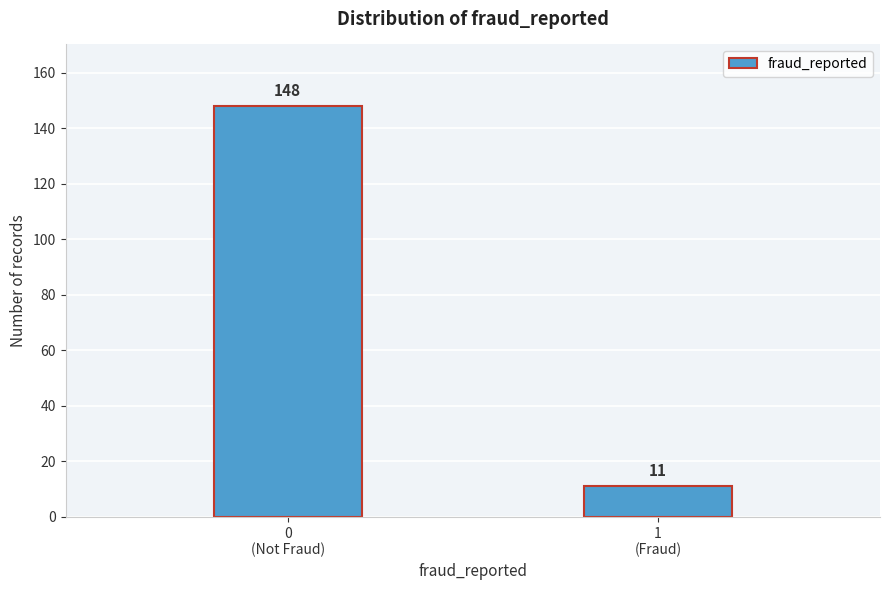

Reading left to right, list all the values displayed in this chart.

148	11